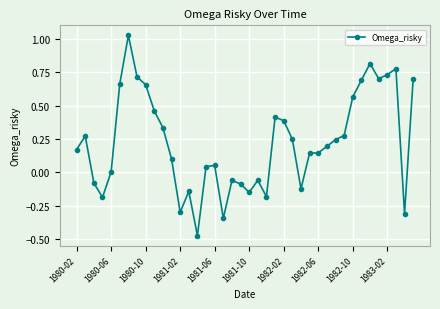

What is the difference between the maximum and minimum values?

1.5